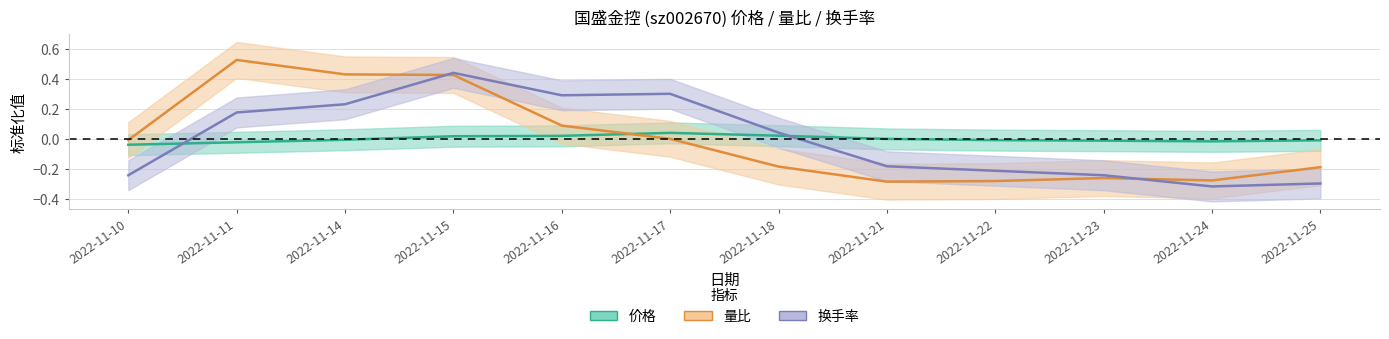

What is the value of the 换手率 point at the 1st from the left?

-0.2